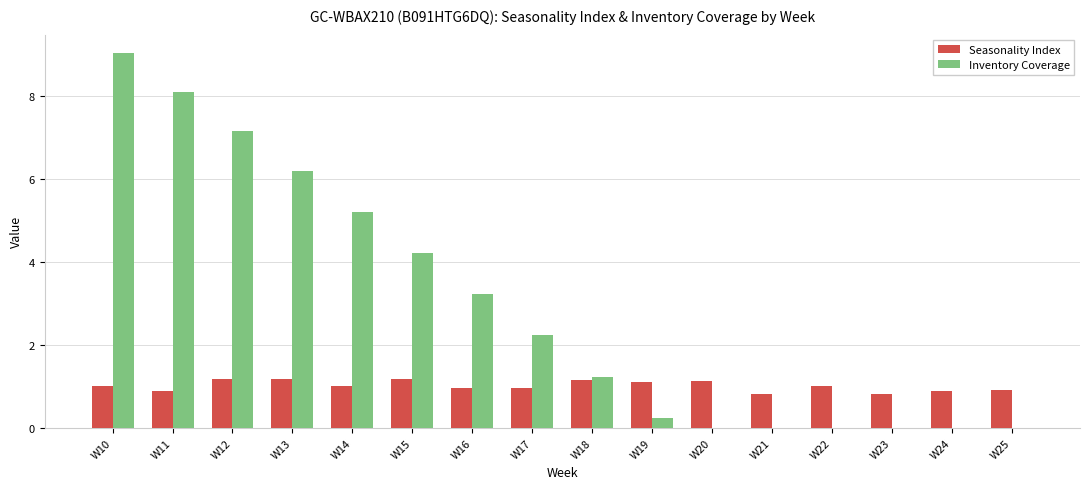

Which series has the largest total across all categories?

Inventory Coverage